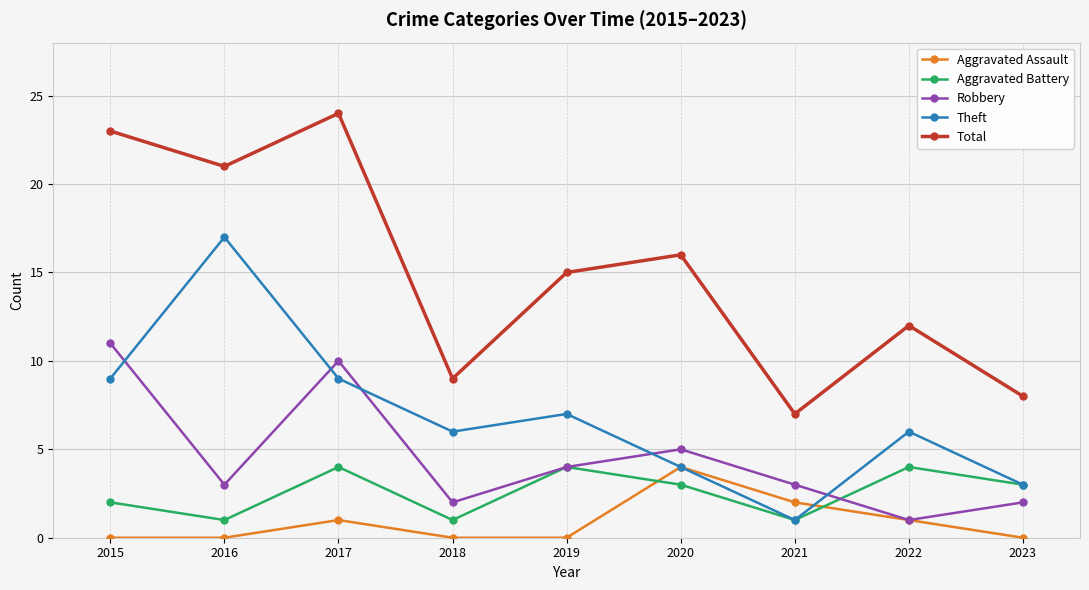

What is the total value across all series at 2020?

32